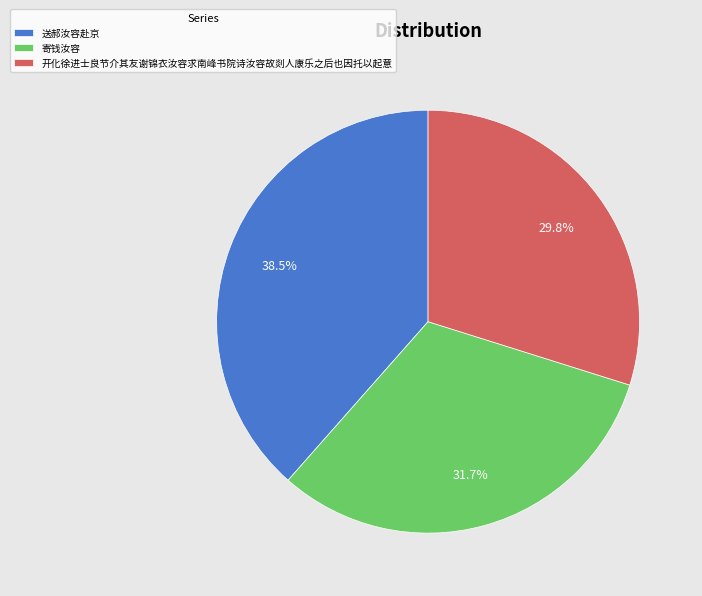

Is it true that 开化徐进士良节介其友谢锦衣汝容求南峰书院诗汝容故剡人康乐之后也因托以起意 is 30% of the pie?

True